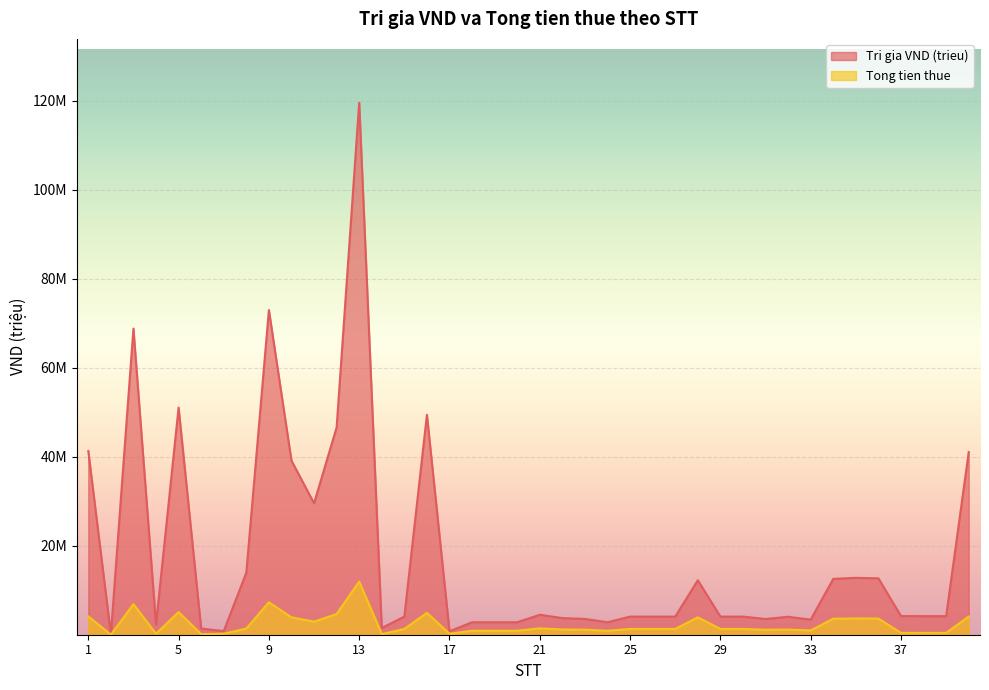

Reading left to right, list all the values displayed in this chart.

Tri gia VND (trieu): 1=41.3	2=0.1	3=68.8	4=2.3	5=51.1	6=1.4	7=0.8	8=14.0	9=73.0	10=39.2	11=29.6	12=46.6	13=119.6	14=1.5	15=4.1	16=49.5	17=0.8	18=2.8	19=2.8	20=2.8	21=4.5	22=3.7	23=3.6	24=2.8	25=4.1	26=4.1	27=4.1	28=12.3	29=4.1	30=4.1	31=3.5	32=4.1	33=3.4	34=12.6	35=12.8	36=12.7	37=4.2	38=4.2	39=4.2	40=41.1
Tong tien thue: 1=4.1	2=0.0	3=6.9	4=0.2	5=5.1	6=0.1	7=0.2	8=1.4	9=7.3	10=3.9	11=3.0	12=4.7	13=12.0	14=0.2	15=1.3	16=4.9	17=0.2	18=0.9	19=0.9	20=0.9	21=1.4	22=1.2	23=1.1	24=0.9	25=1.3	26=1.3	27=1.3	28=3.9	29=1.3	30=1.3	31=1.1	32=1.2	33=1.0	34=3.6	35=3.7	36=3.6	37=0.4	38=0.4	39=0.4	40=4.1